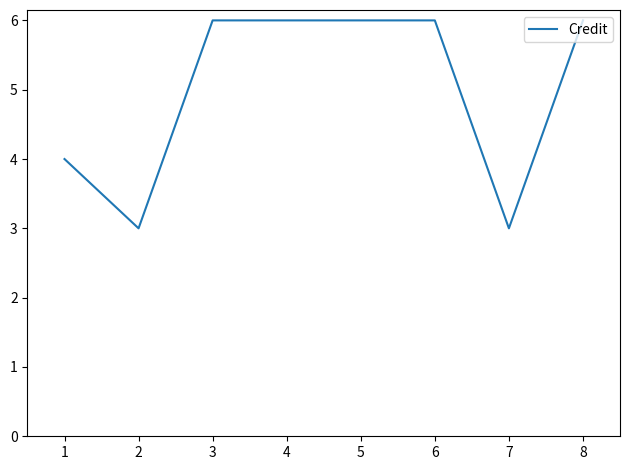

What is the approximate value at 7?

3